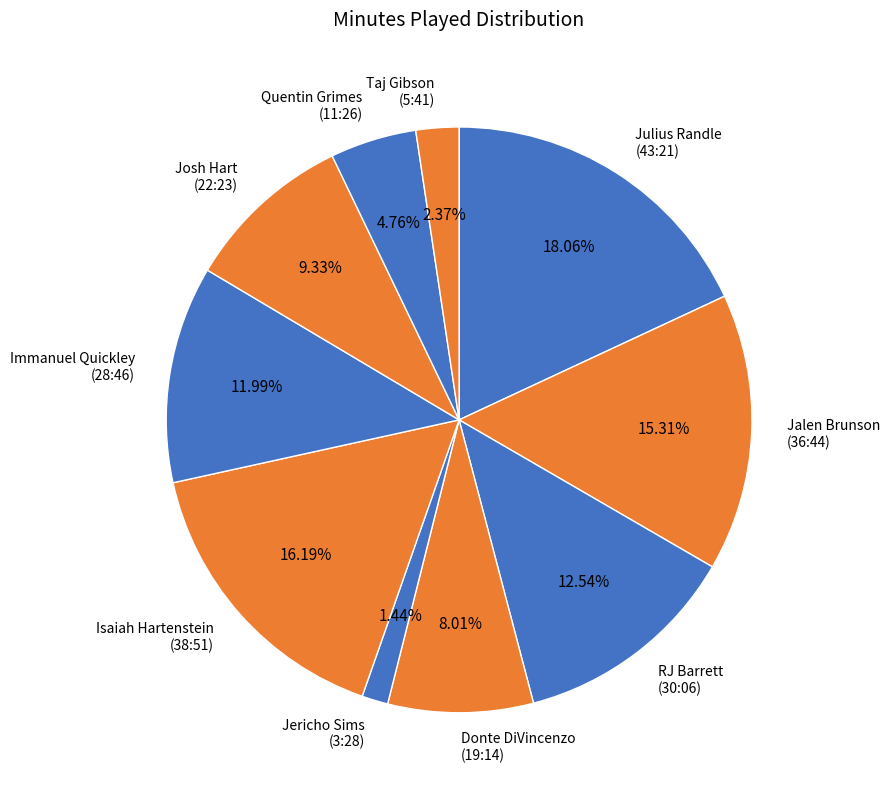

Which category has the smallest portion of the pie?

Jericho Sims (3:28)